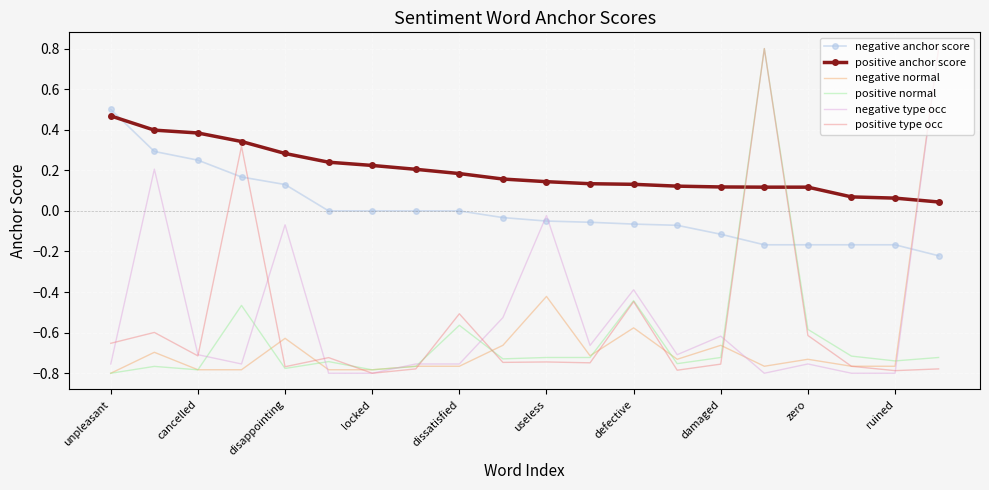

What is the highest value of the negative normal series?

0.8